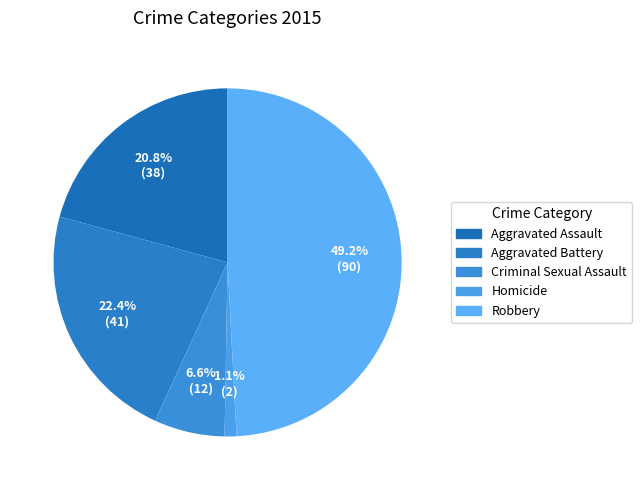

Does Aggravated Assault represent more than half of the total?

No